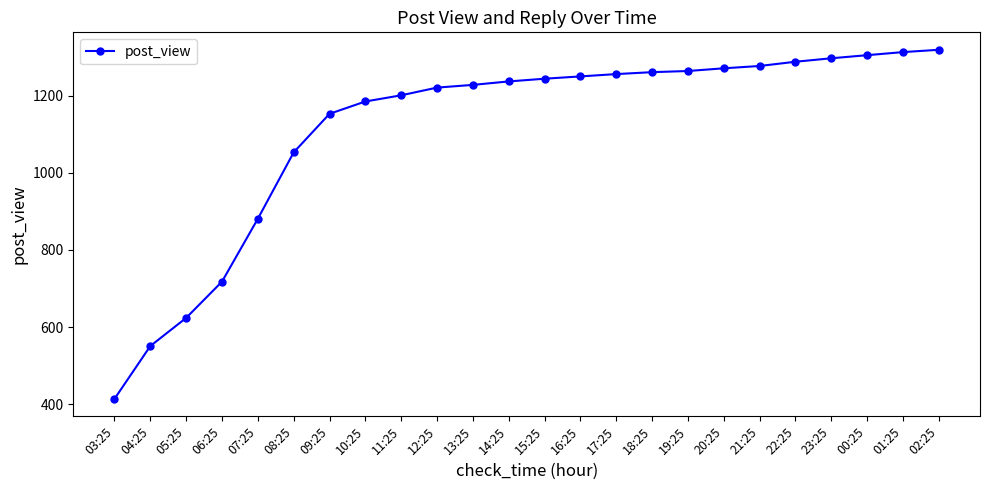

What is the ratio of the value at 21:25 to the value at 22:25?

1.0